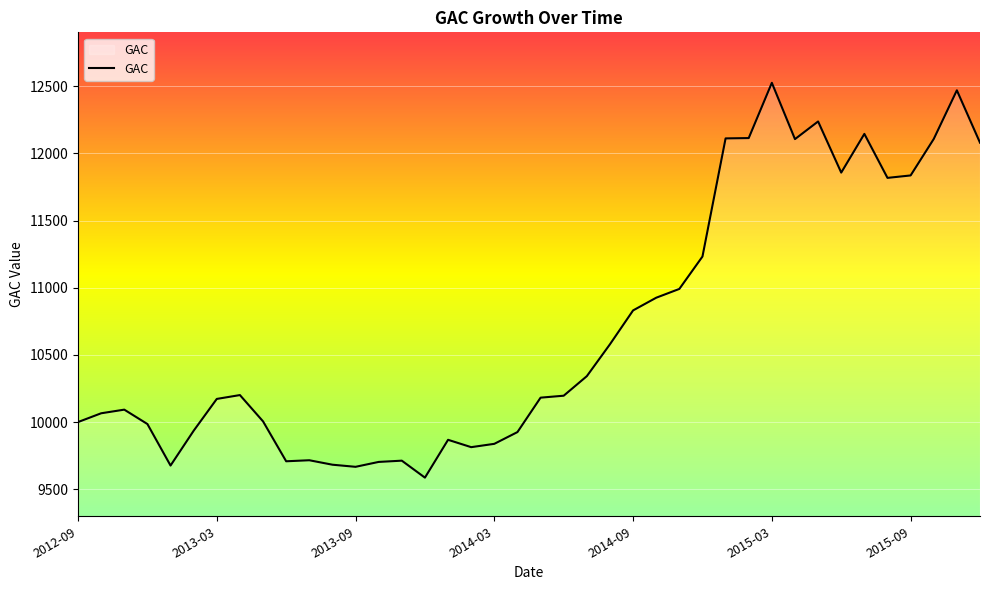

What is the difference between the maximum and minimum values?

2939.0